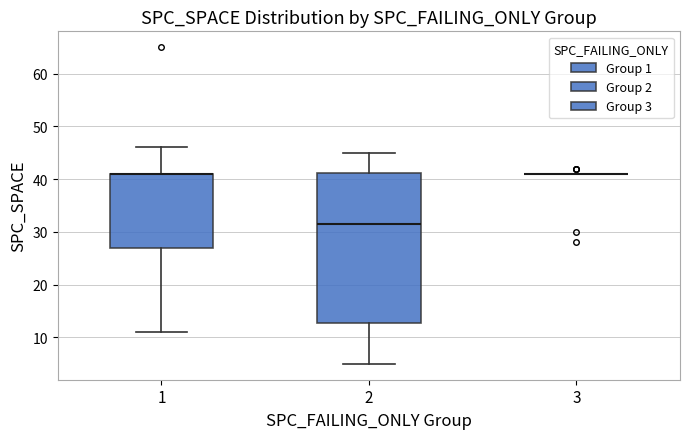

Where does the lower whisker of the box at x = 1 end on the y-axis? The values are not printed on the chart, so give them approximately, as read against the axis.

11